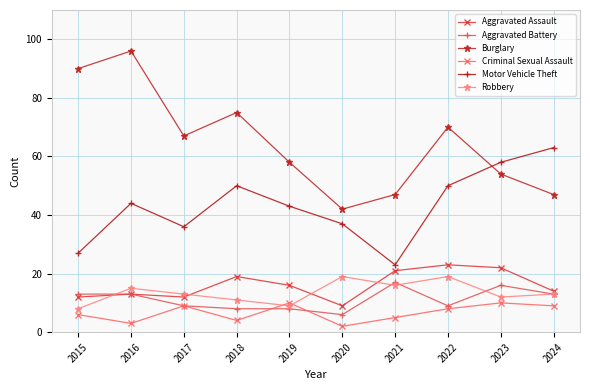

What is the average value of the Criminal Sexual Assault series?

7